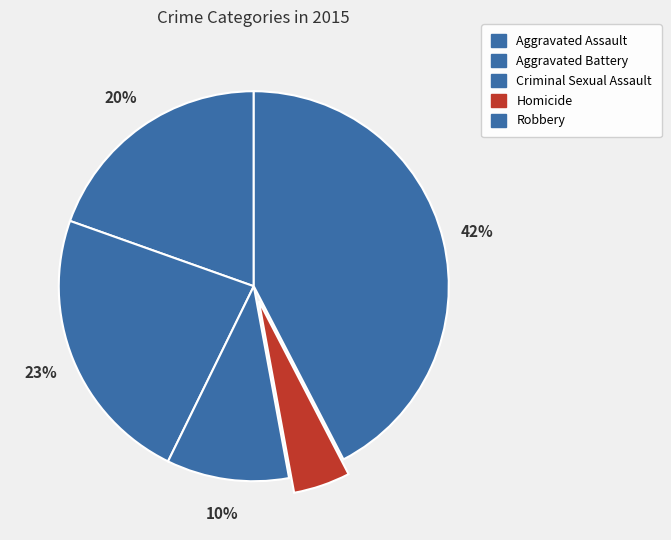

Is it true that Robbery is 28% of the pie?

False